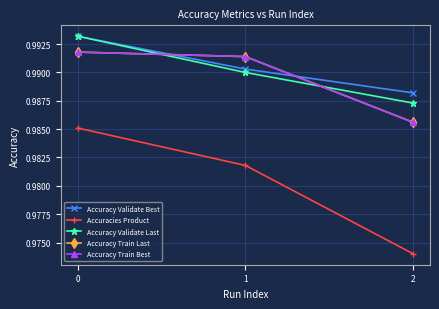

Which label corresponds to the smallest value in the chart?

2